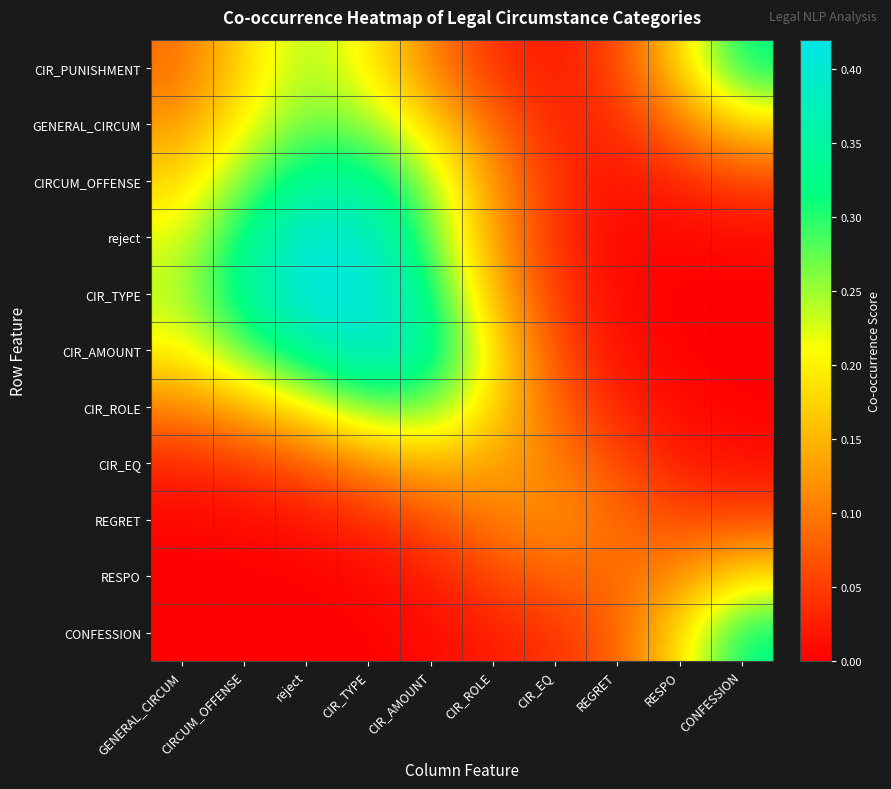

What is the total value across all series at RESPO?

0.7